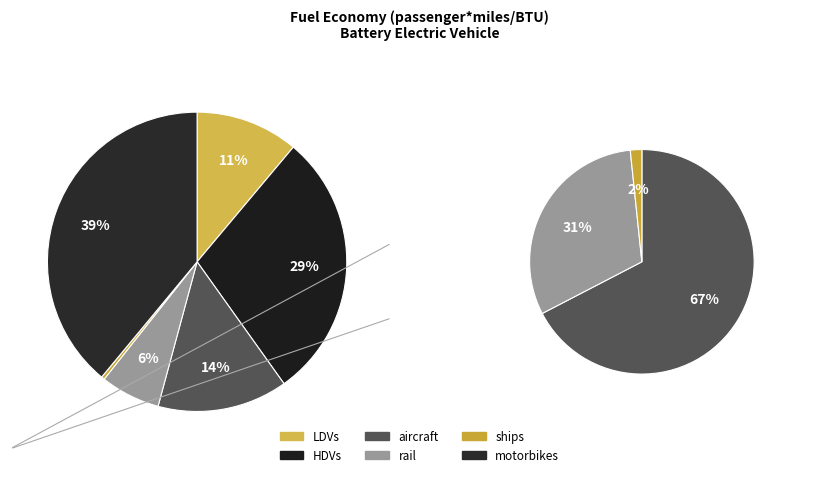

Count the number of slices in the pie.

6